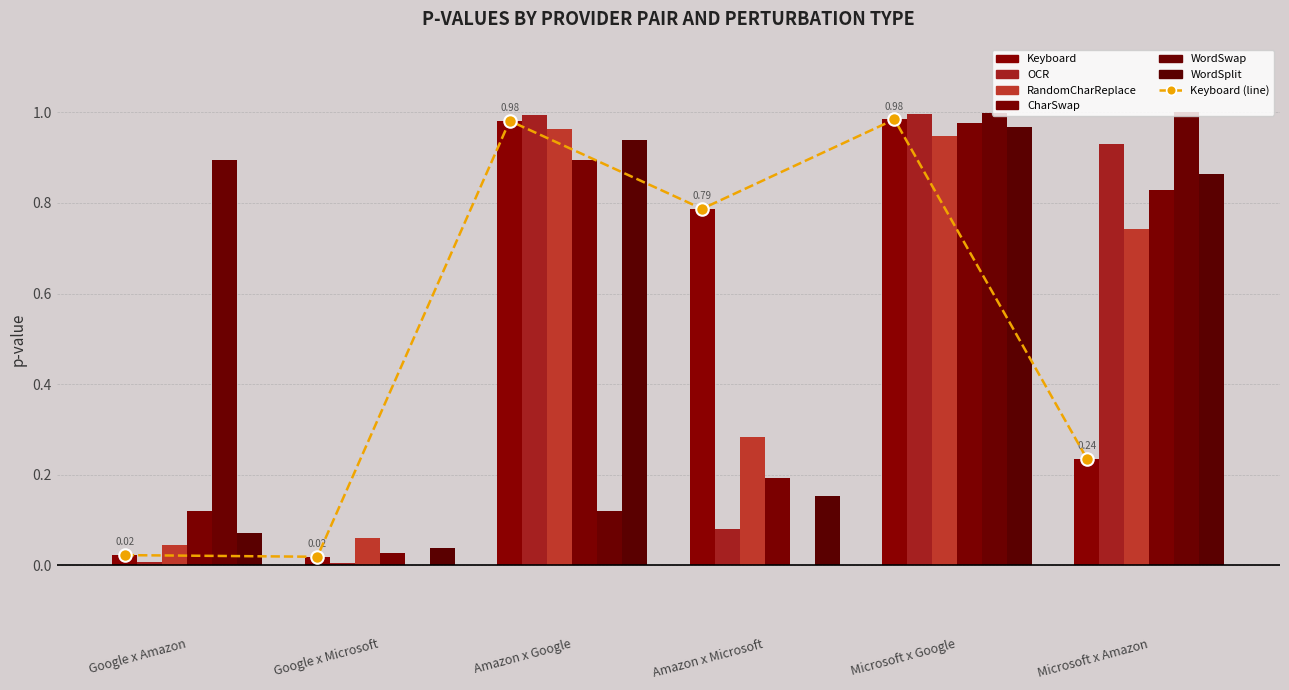

What is the maximum value shown in the chart?

1.0